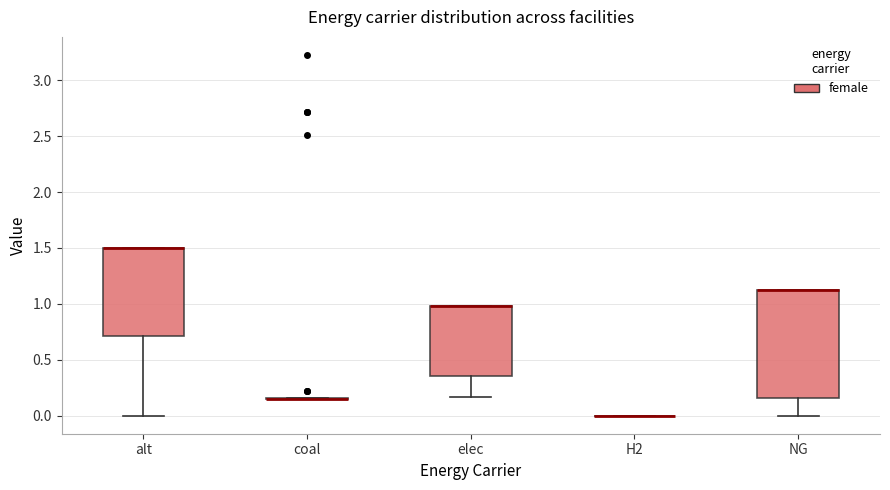

Reading left to right, transcribe this box plot: for each box, give where its median line is, the range the box spans, and where its two whiskers end, as read against the y-axis. The values are not printed on the chart, so give them approximately, as read against the axis.

alt: median 1.50 (drawn on the box's upper edge), box 0.70 to 1.50, whiskers 0.00 to 1.50
coal: box collapsed to a line at 0.15, whiskers 0.15 to 0.15
elec: median 1.00 (drawn on the box's upper edge), box 0.35 to 1.00, whiskers 0.15 to 1.00
H2: box collapsed to a line at 0.00, whiskers 0.00 to 0.00
NG: median 1.15 (drawn on the box's upper edge), box 0.15 to 1.15, whiskers 0.00 to 1.15